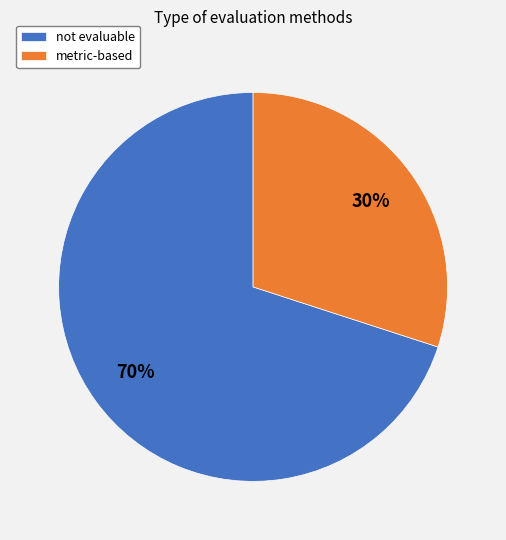

What is the ratio of the value at not evaluable to the value at metric-based?

2.3